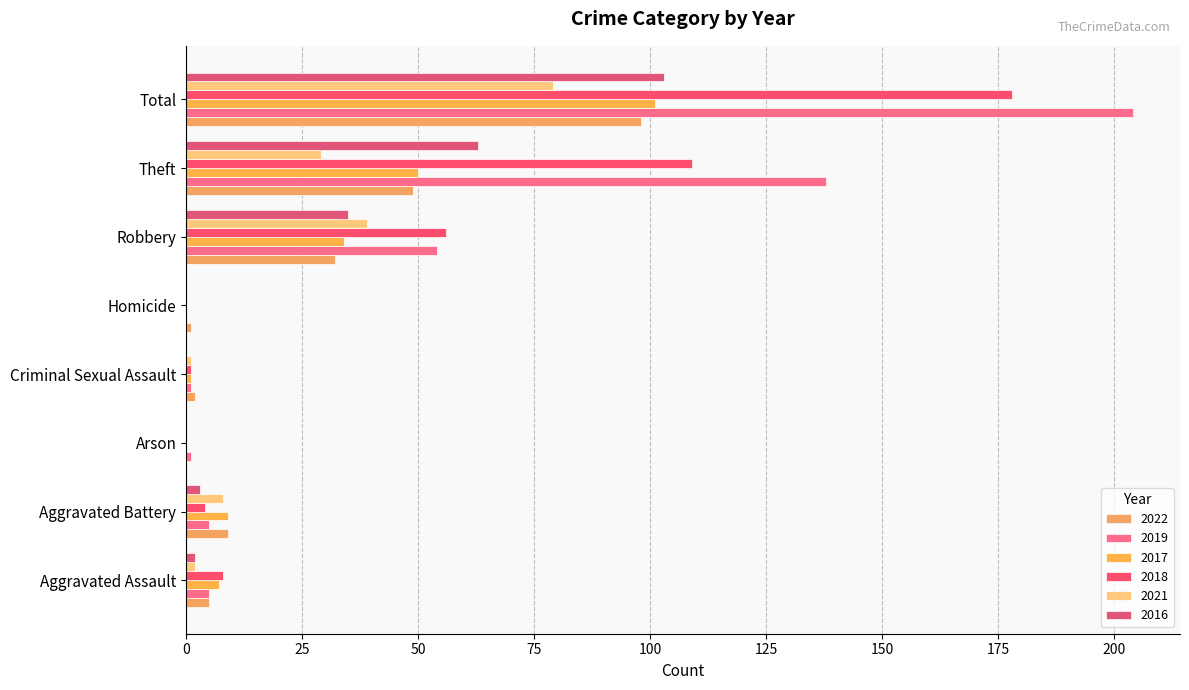

List the series in order of their peak value, highest first.

2019, 2018, 2016, 2017, 2022, 2021